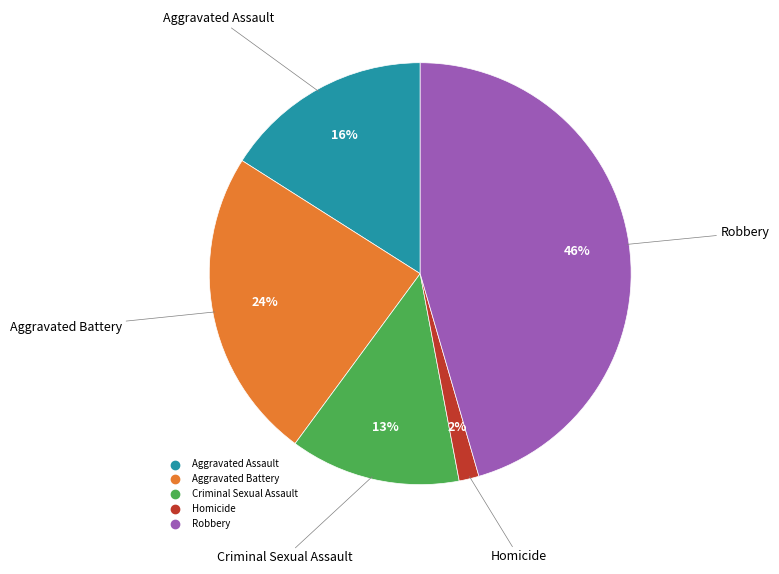

Between Criminal Sexual Assault and Aggravated Assault, which is larger?

Aggravated Assault